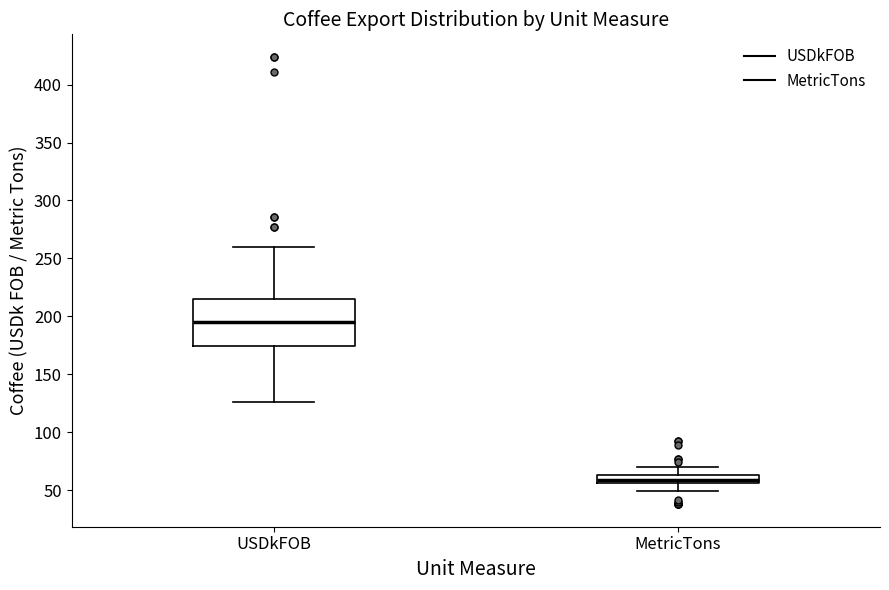

Which box's median line is the highest?

USDkFOB